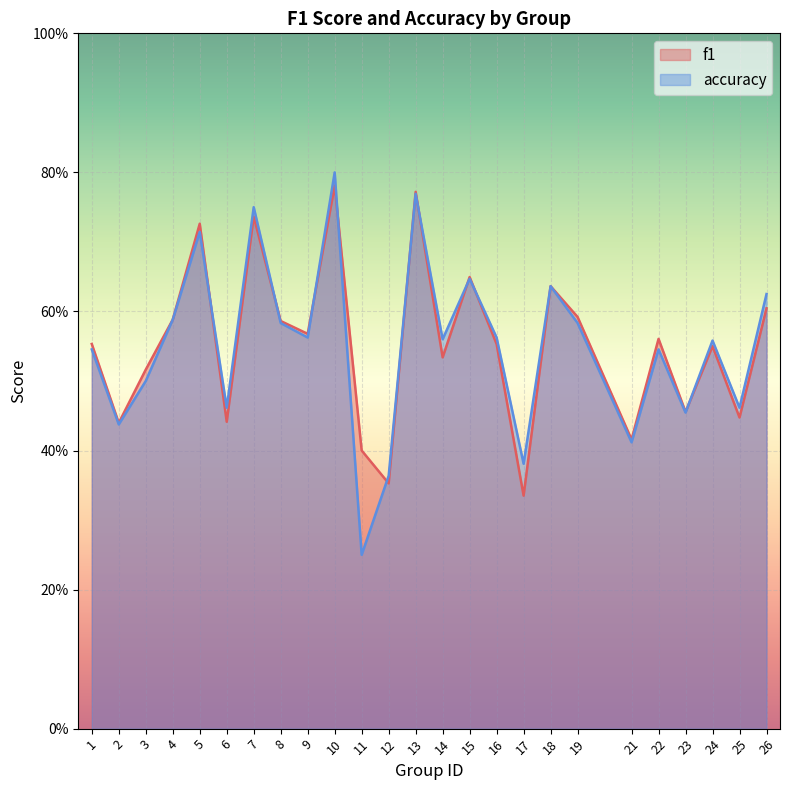

After their last crossing, which series has the higher values: f1 or accuracy?

accuracy